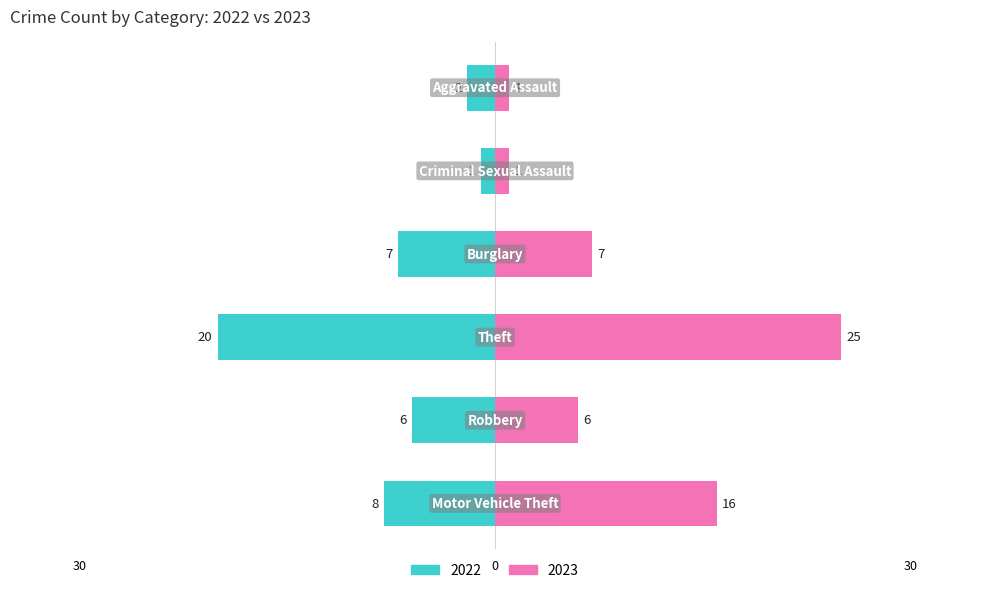

True or false: Right (2023) has a value of 16 at Motor Vehicle Theft.

True